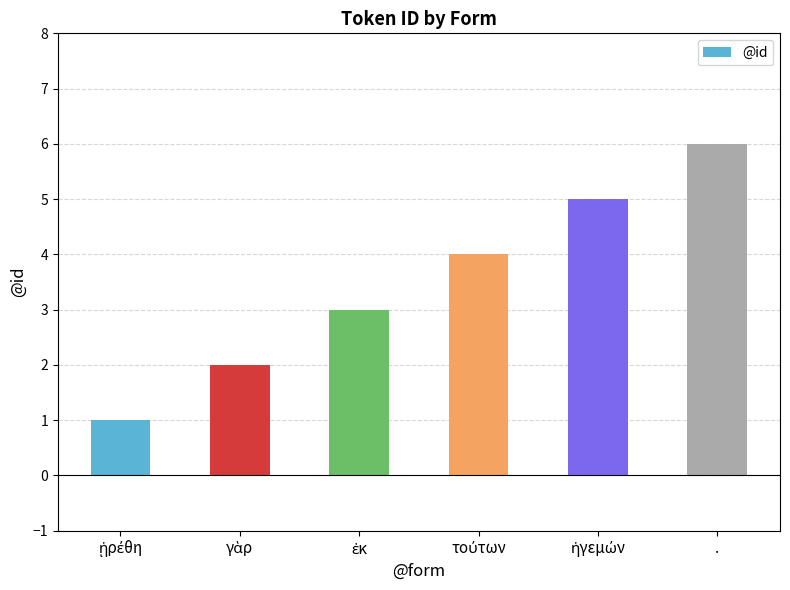

What is the greatest value displayed?

6